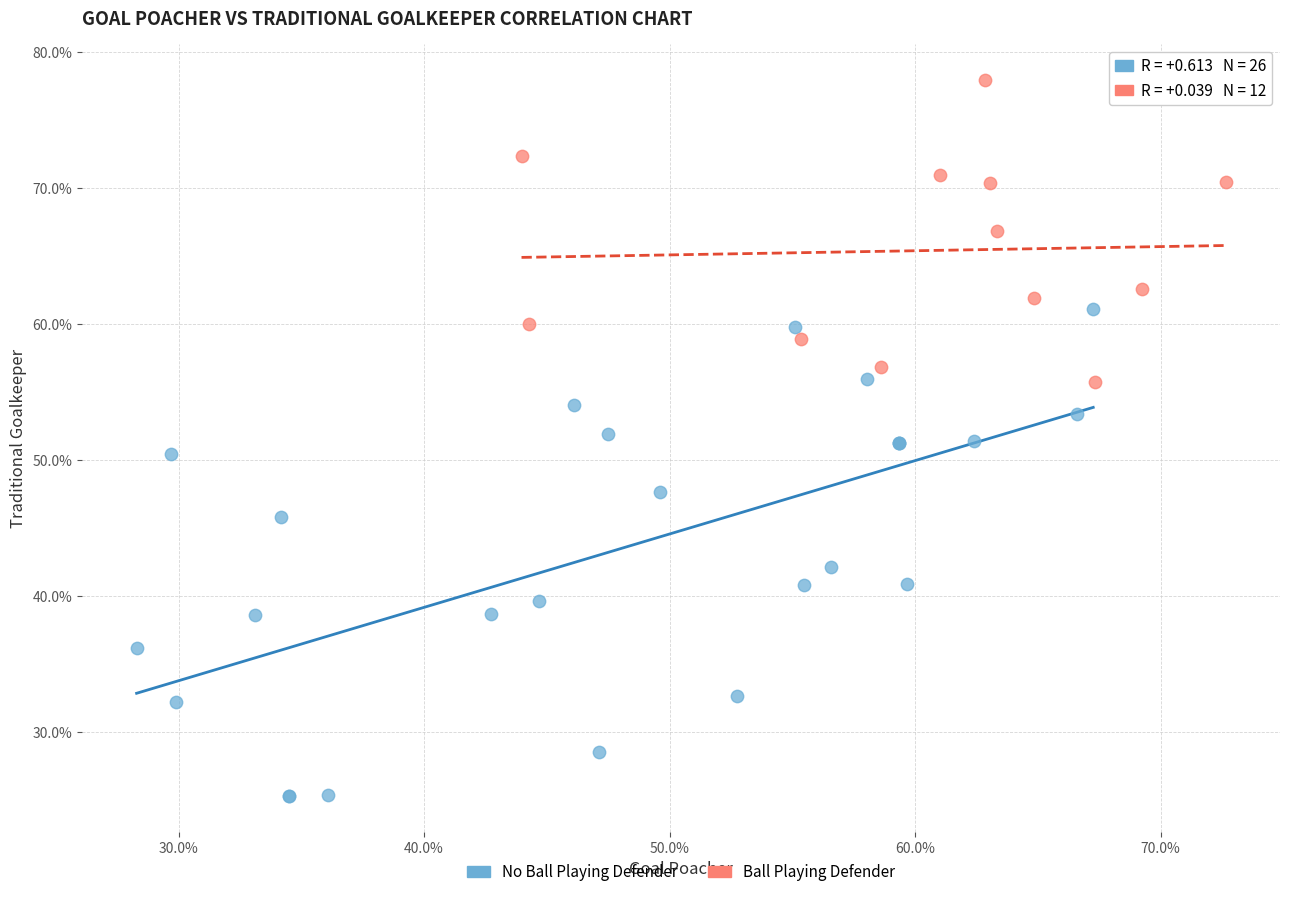

Which series contains the highest Y value?

Ball Playing Defender